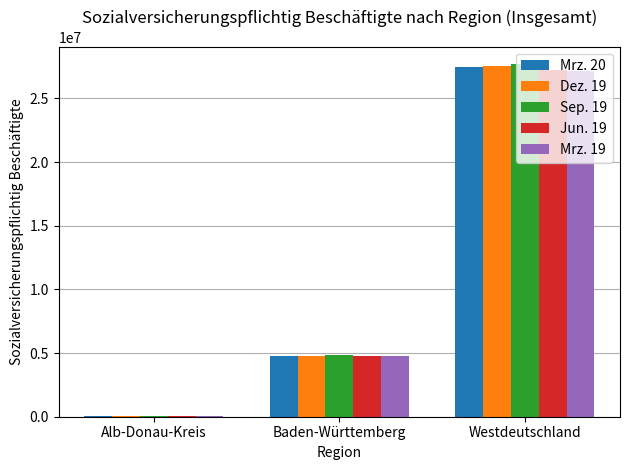

Count the number of data series in this chart.

5